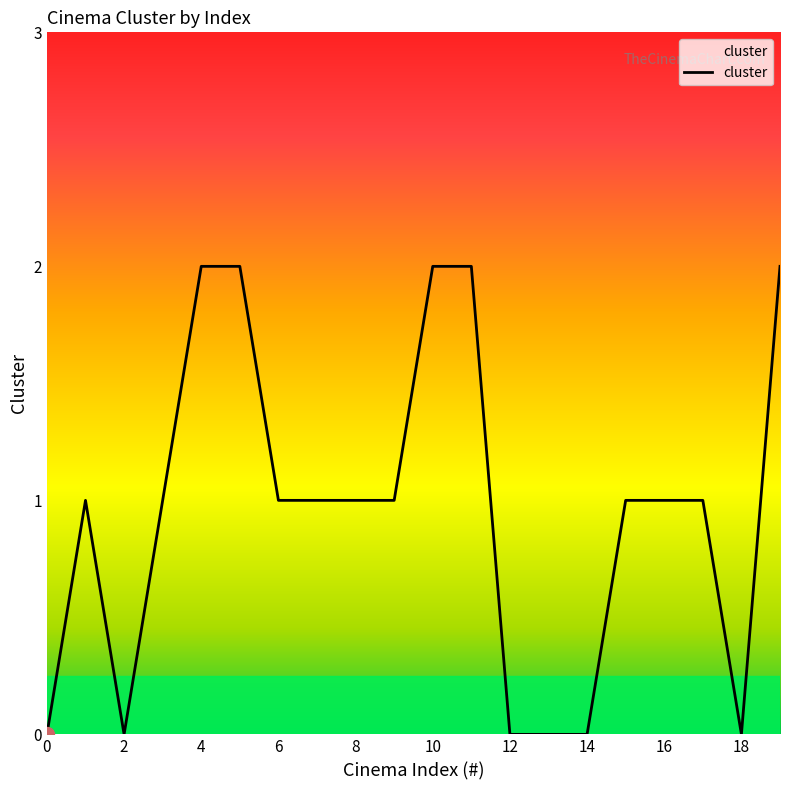

What is the difference between the maximum and minimum values?

2